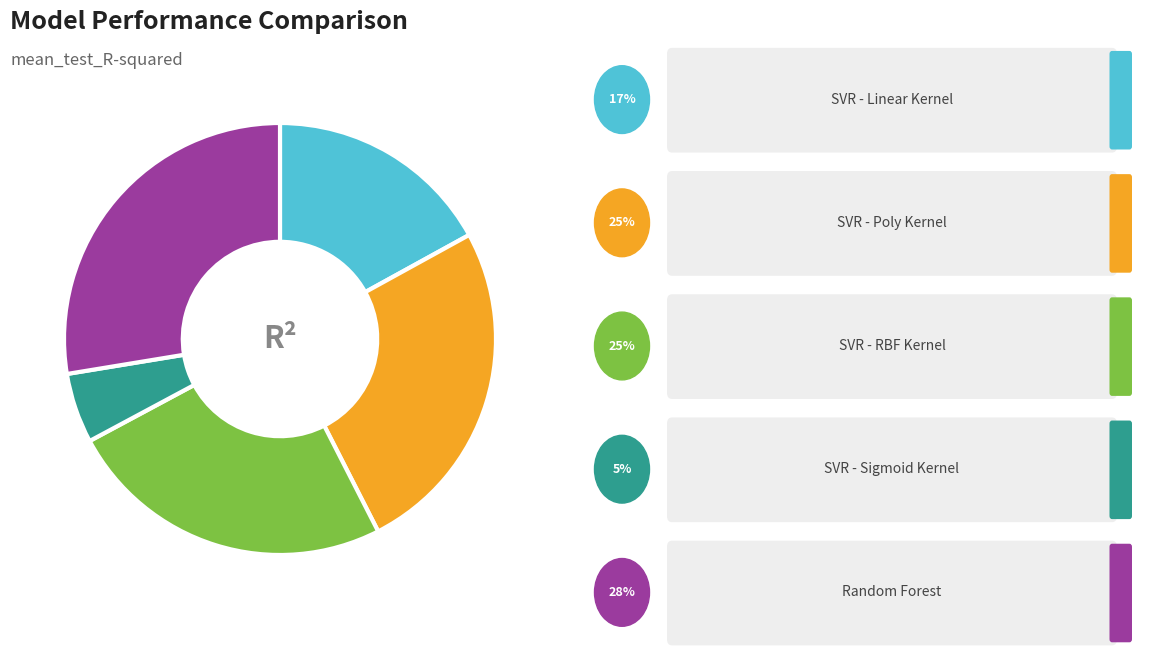

Is there a majority slice in this chart?

No